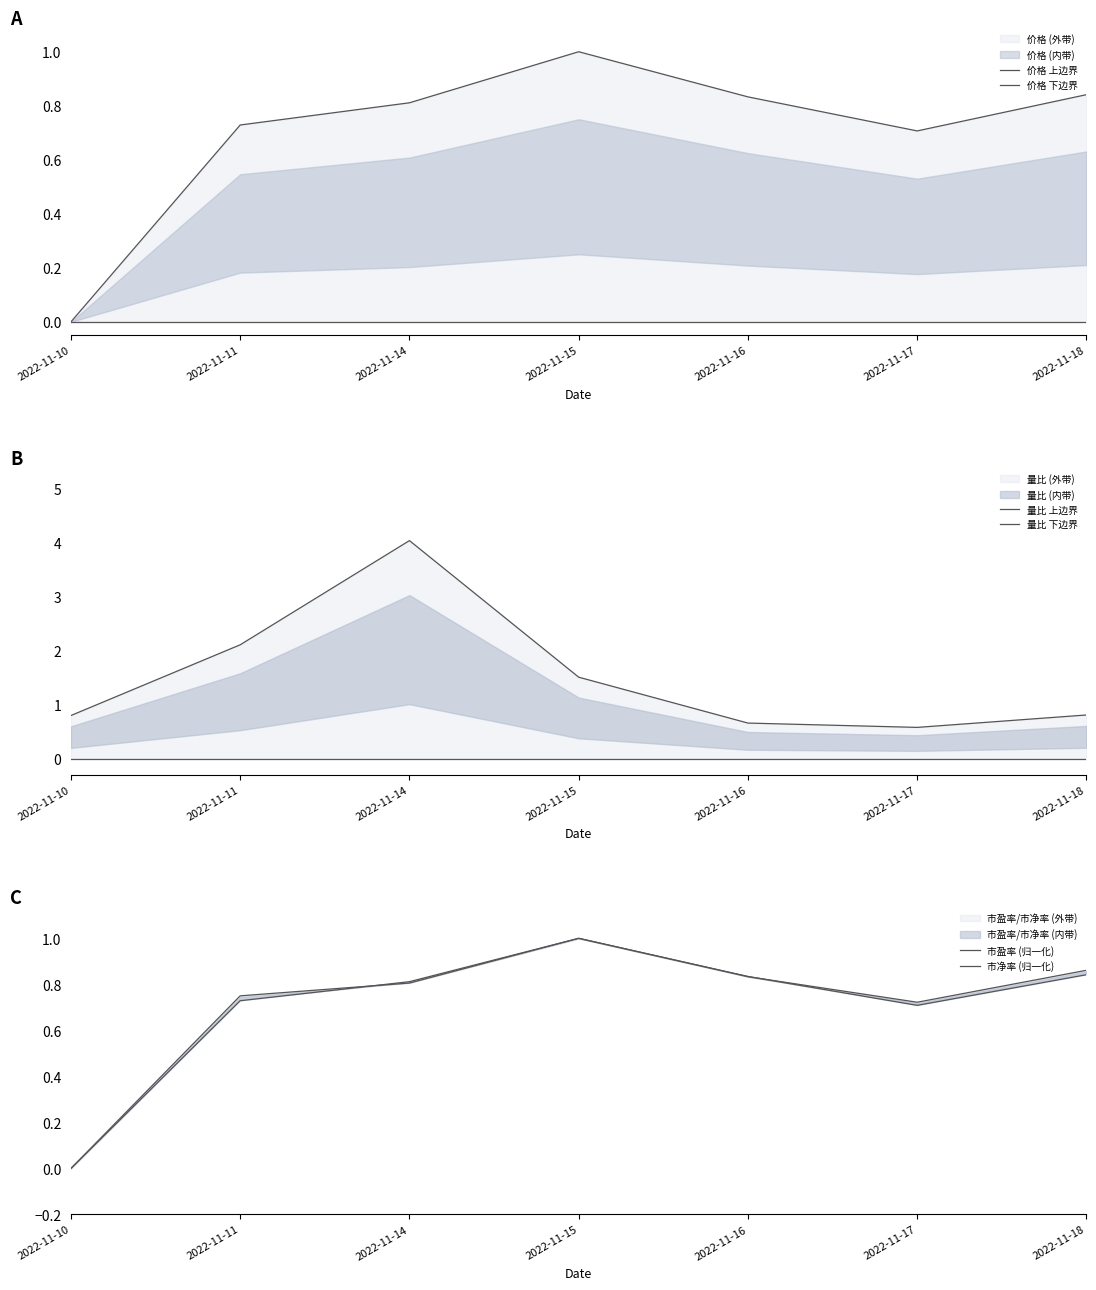

At which category does 市盈率 (归一化) reach its first local valley?

2022-11-17